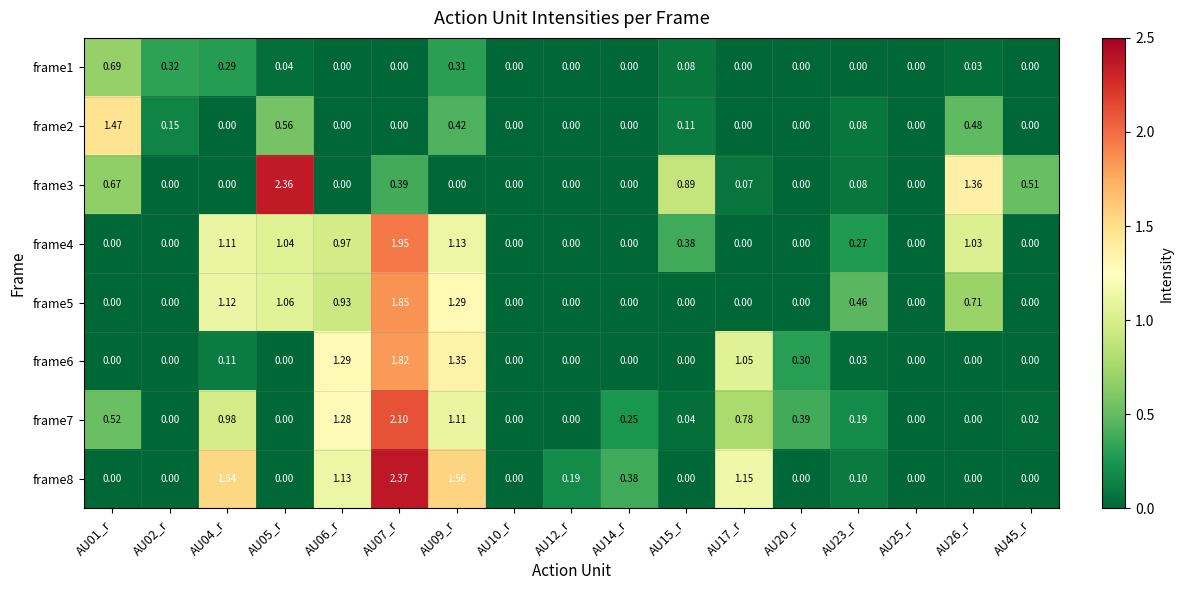

How many categories are shown in the chart?

17